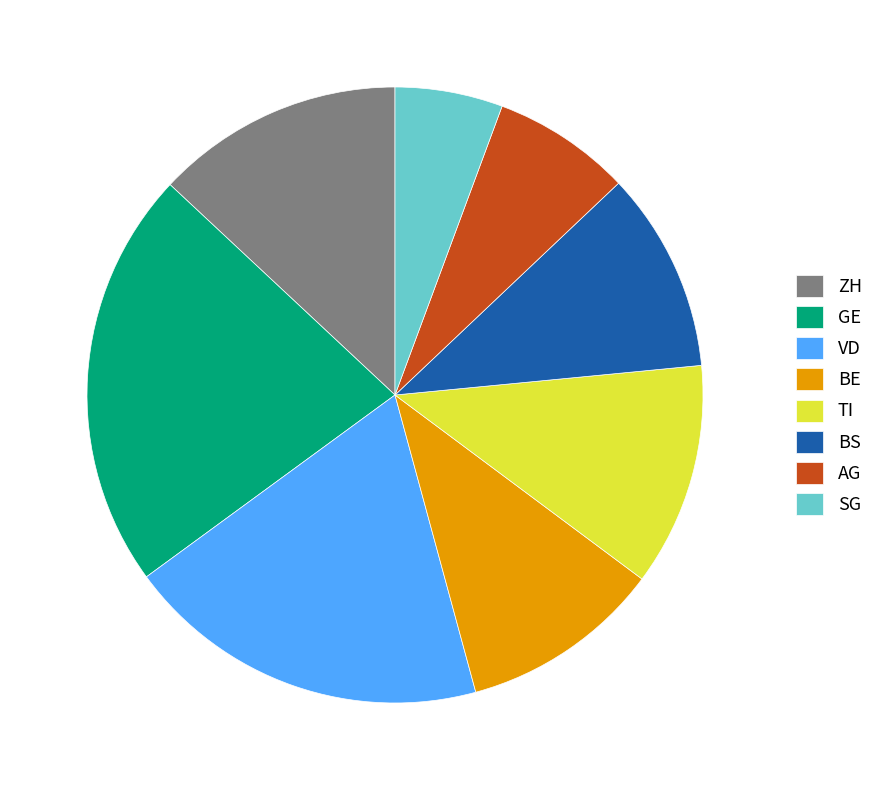

Is GE the majority of the pie?

No